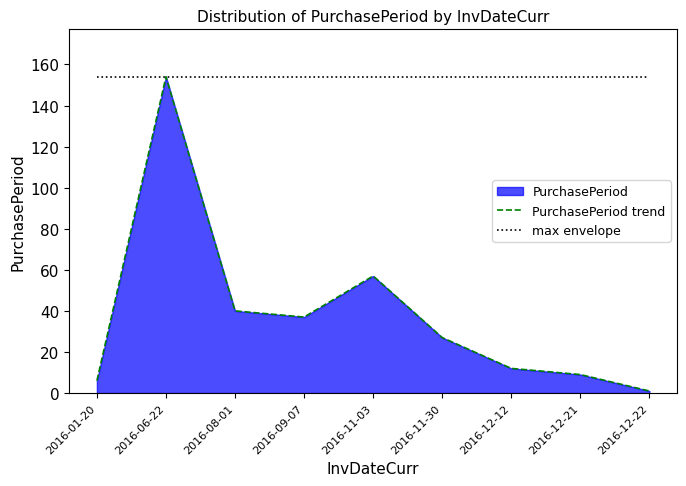

What is the average value of the max envelope series?

154